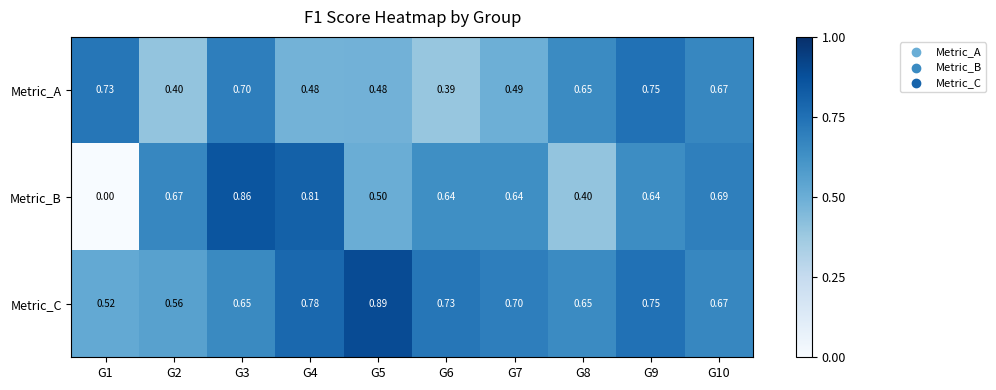

At G6, list the series in order from largest to smallest.

Metric_C, Metric_B, Metric_A